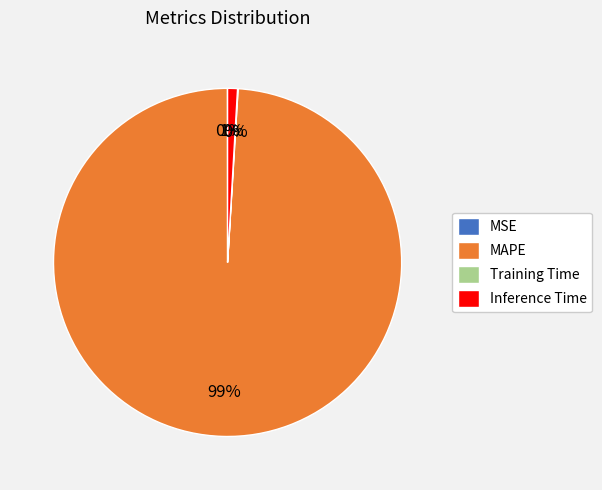

What is the majority slice?

MAPE